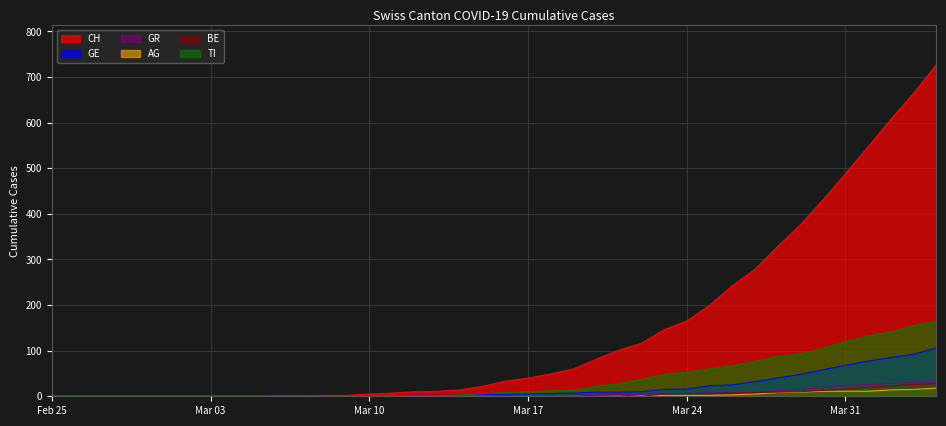

What is the difference between the maximum and minimum values in the CH series?

726